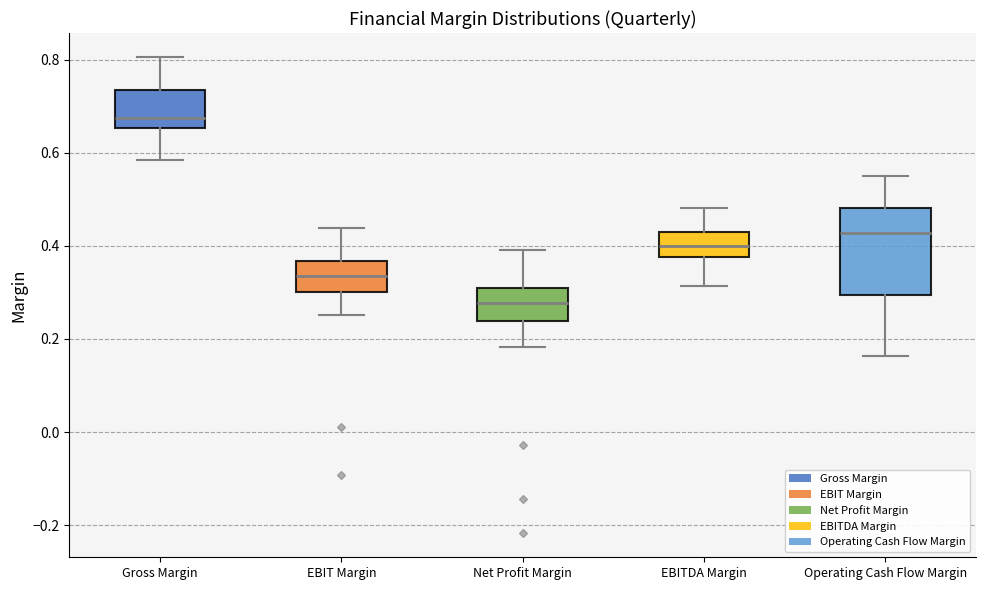

Reading left to right, read every box against the y-axis: the position of its median line, the range the box covers, and the ends of its whiskers. The values are not printed on the chart, so give them approximately, as read against the axis.

Gross Margin: median 0.68, box 0.66 to 0.74, whiskers 0.58 to 0.80
EBIT Margin: median 0.34, box 0.30 to 0.36, whiskers 0.26 to 0.44
Net Profit Margin: median 0.28, box 0.24 to 0.30, whiskers 0.18 to 0.40
EBITDA Margin: median 0.40, box 0.38 to 0.42, whiskers 0.32 to 0.48
Operating Cash Flow Margin: median 0.42, box 0.30 to 0.48, whiskers 0.16 to 0.56